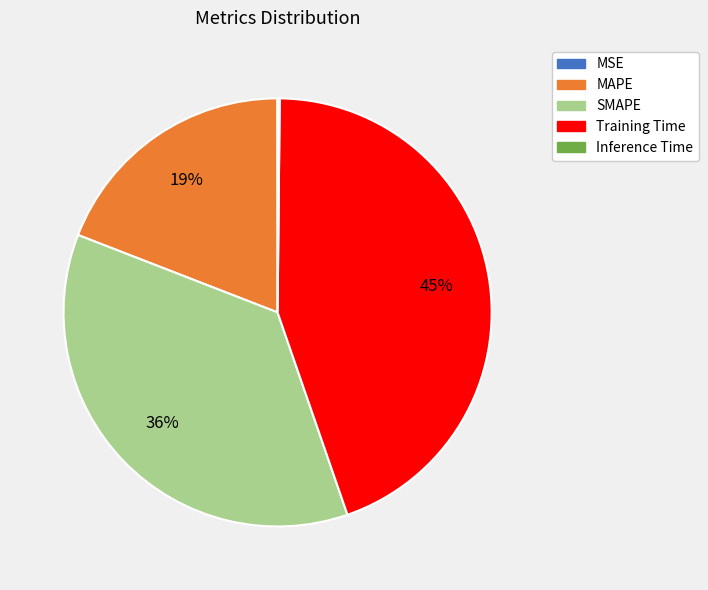

To the nearest percent, what percentage of the pie is MAPE?

19%